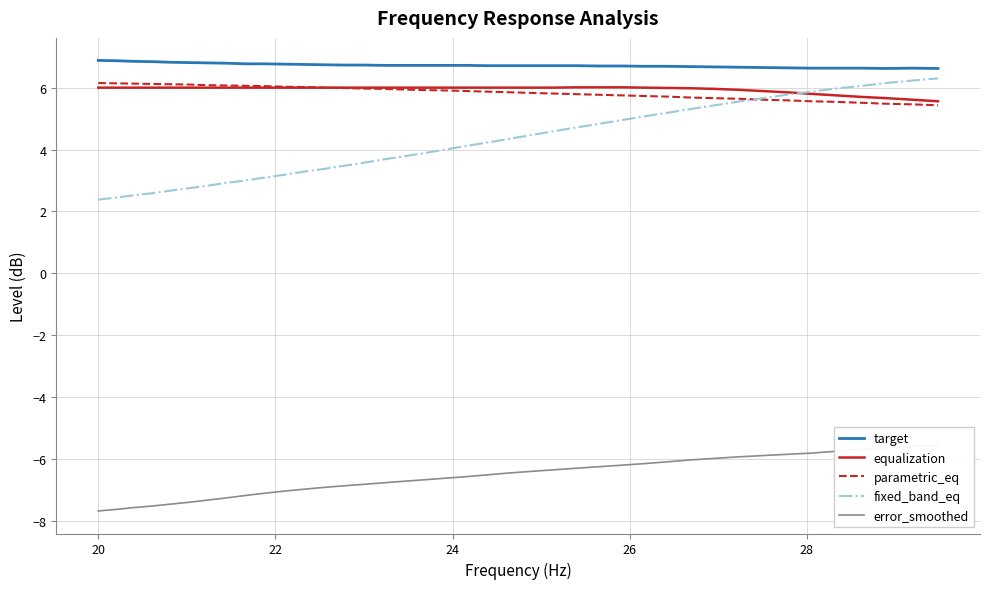

Which series has the widest spread of values?

fixed_band_eq